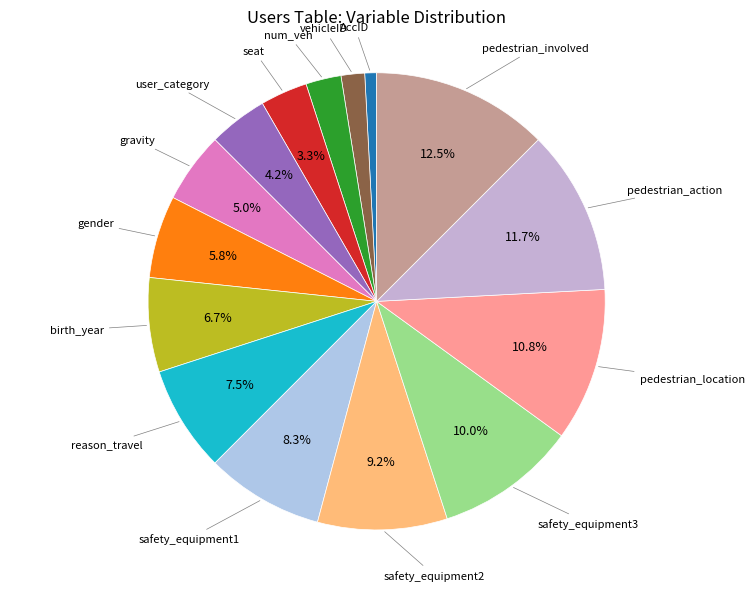

What percentage is NOT represented by pedestrian_action?

88.3%